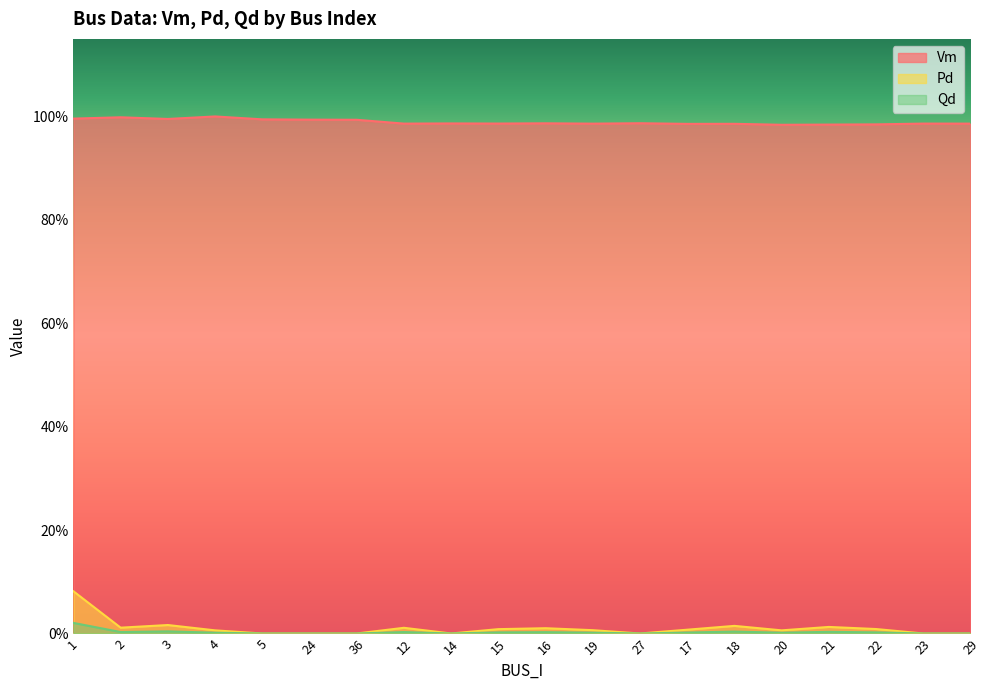

Is the value of Qd at 24 greater than the value of Pd at 24?

No